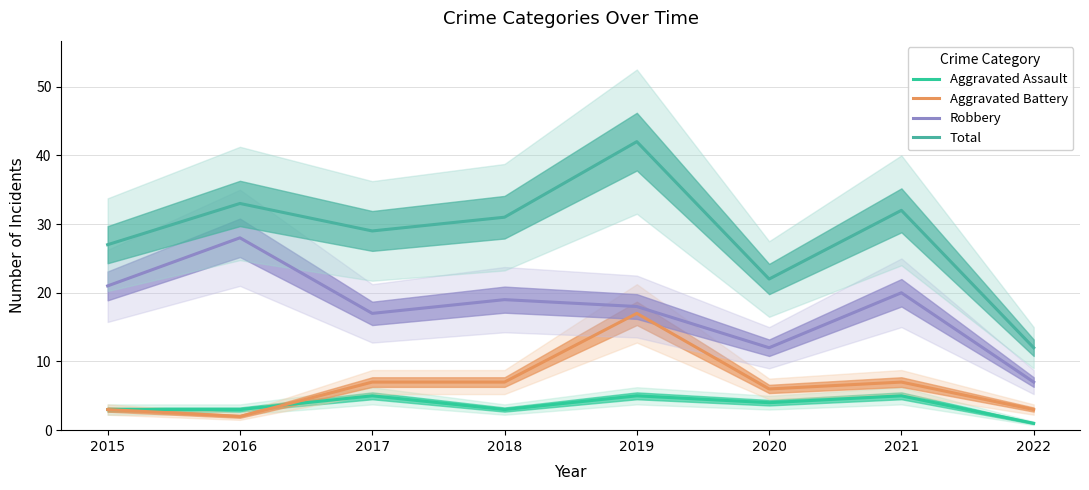

Which series has the largest total across all categories?

Total